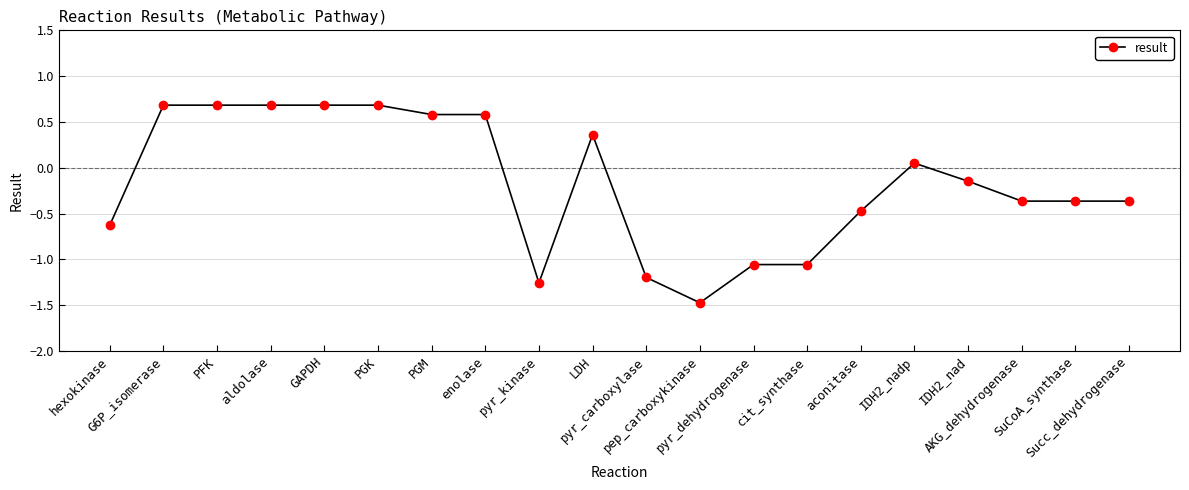

What is the difference between the maximum and minimum values?

2.2